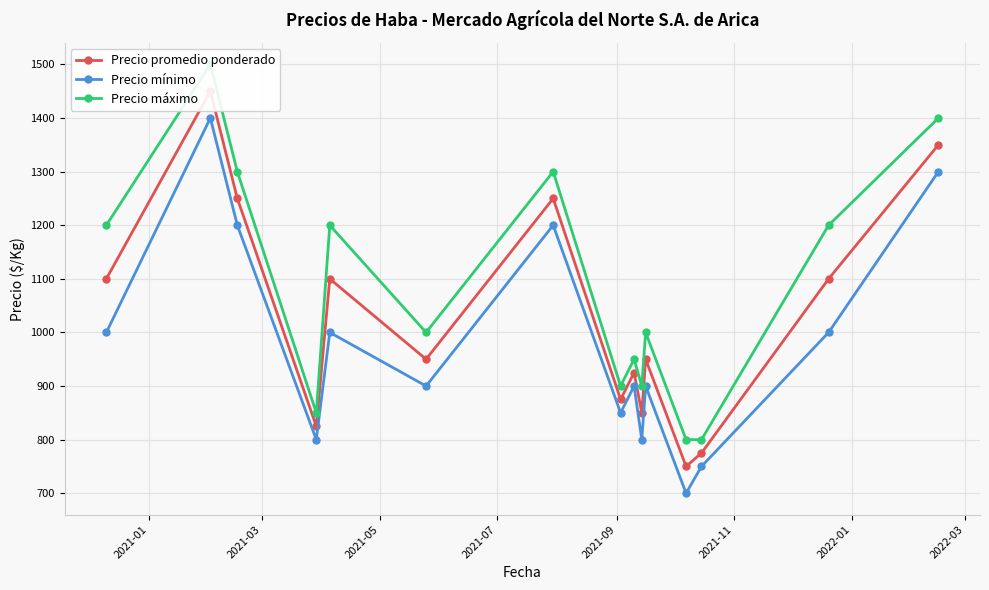

What is the value of the Precio mínimo point at the 2nd from the left?

1400